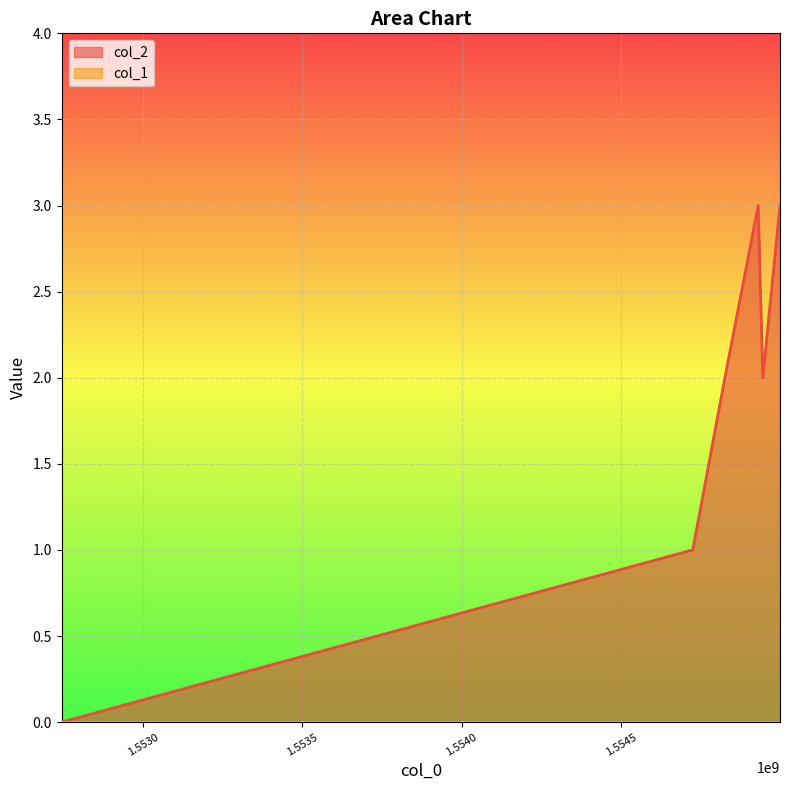

Where is the first local maximum?

1554930042